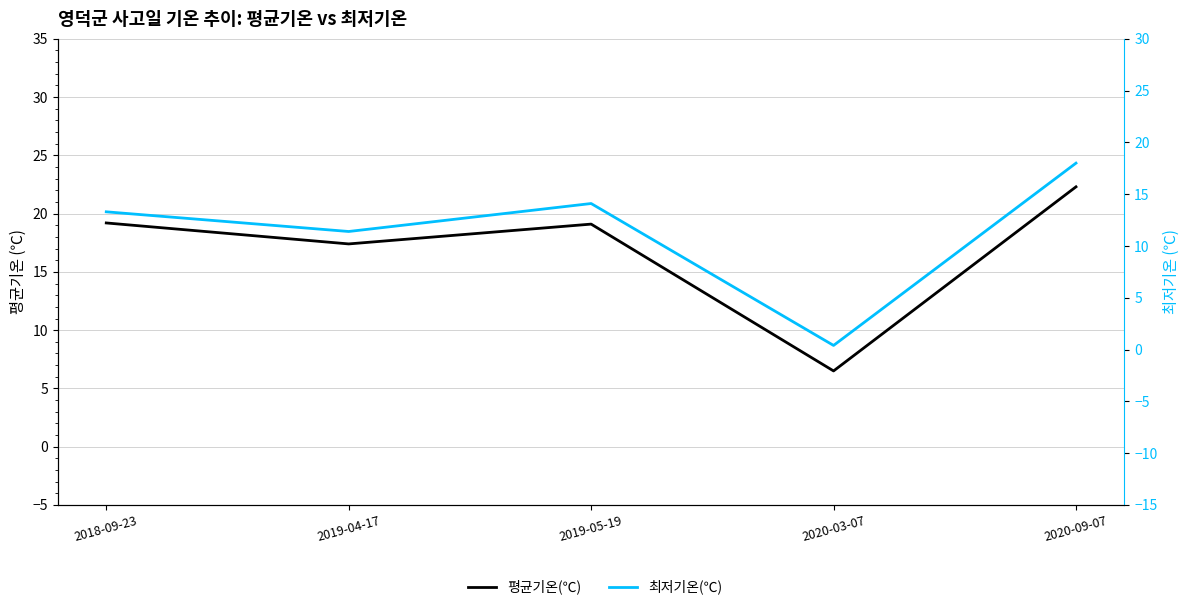

The 평균기온(℃) series shows 11.2 at 2020-03-07. True or false?

False